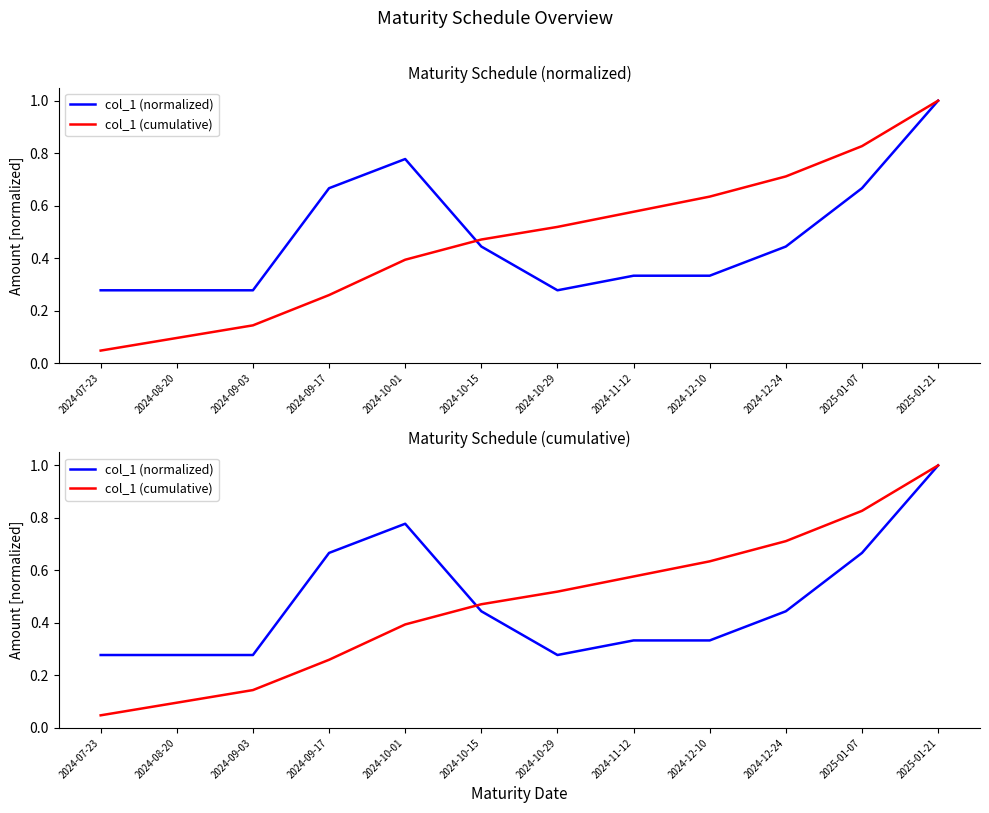

How many lines are shown in the chart?

2